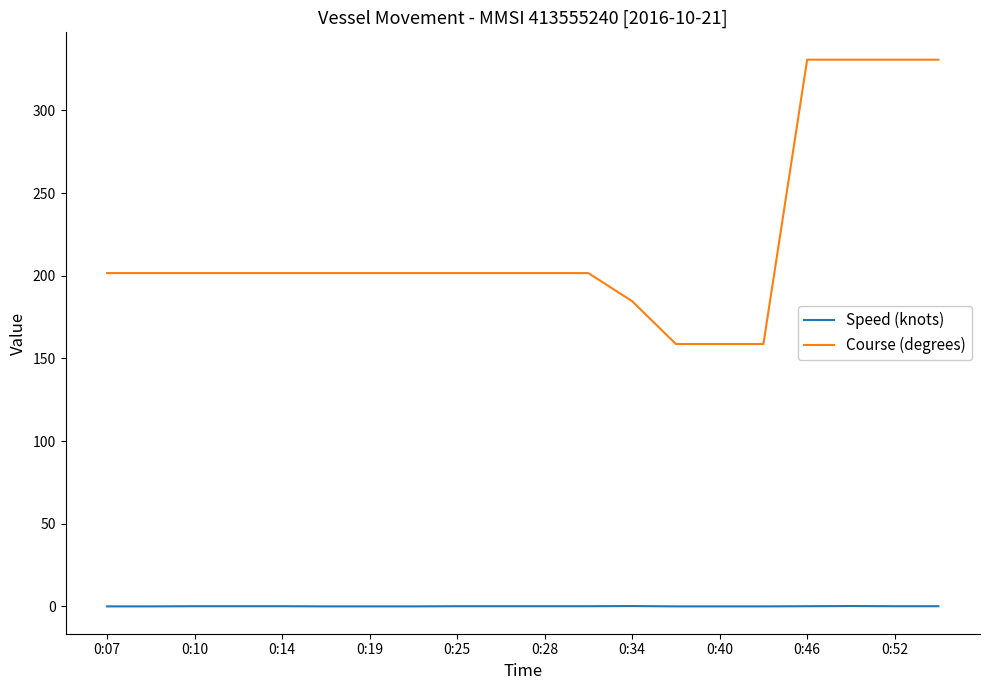

What is the maximum value for Speed (knots)?

0.2